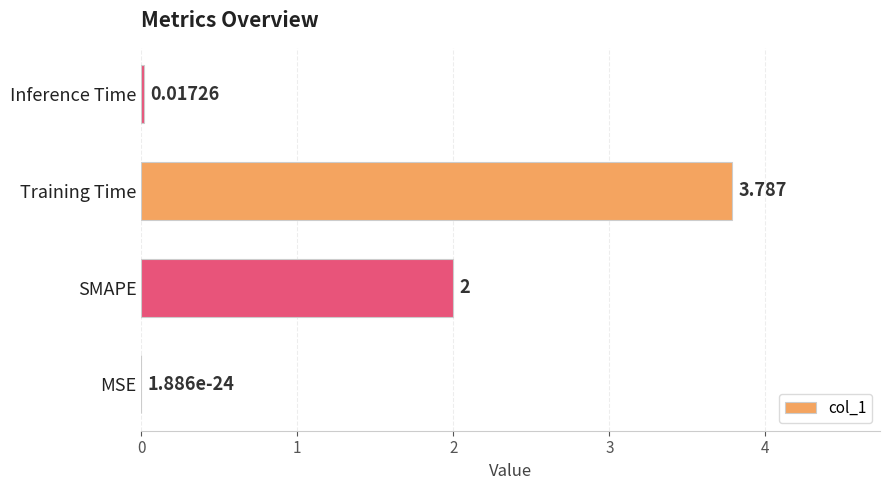

At which category does the chart reach its peak across all series?

Training Time